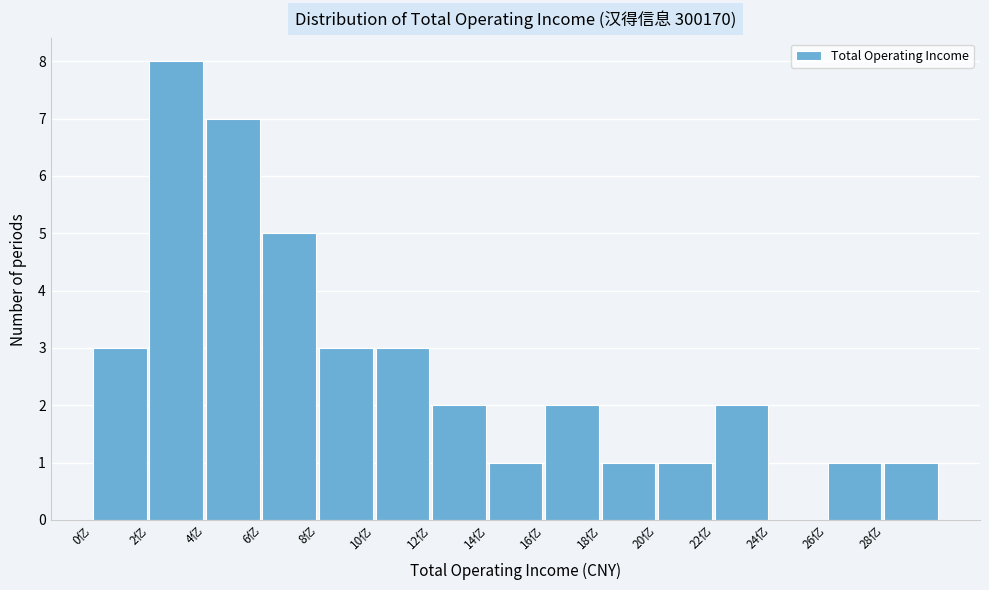

How tall is the bar that spans 8 to 10 on the x-axis? The values are not printed on the chart, so give them approximately, as read against the axis.

3